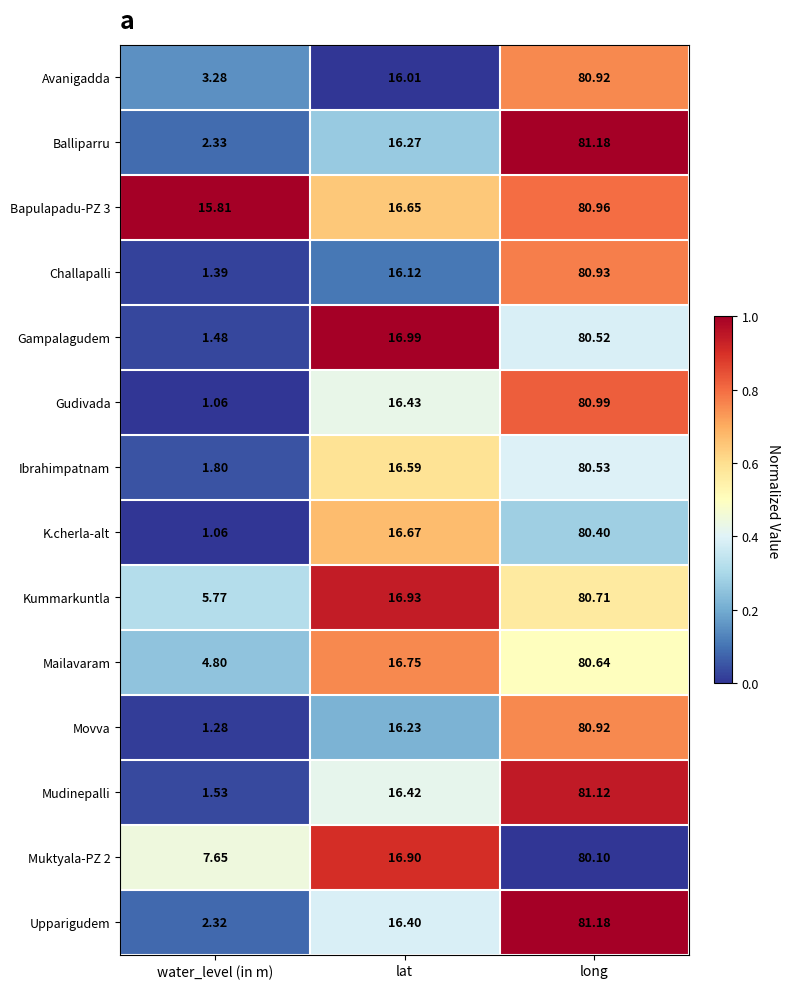

What is the maximum value shown in the chart?

81.2